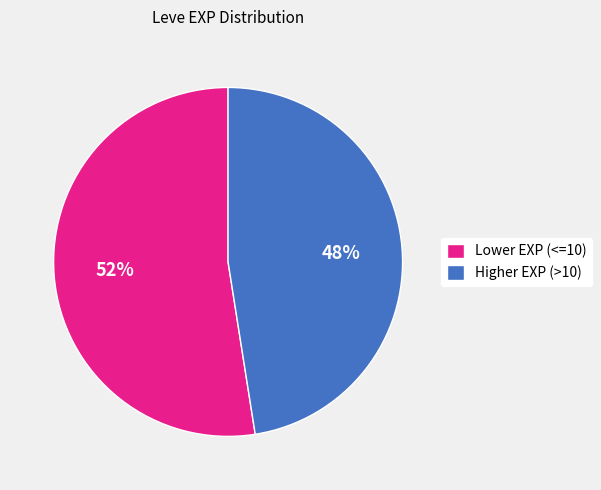

To the nearest percent, what is the average slice percentage?

50%